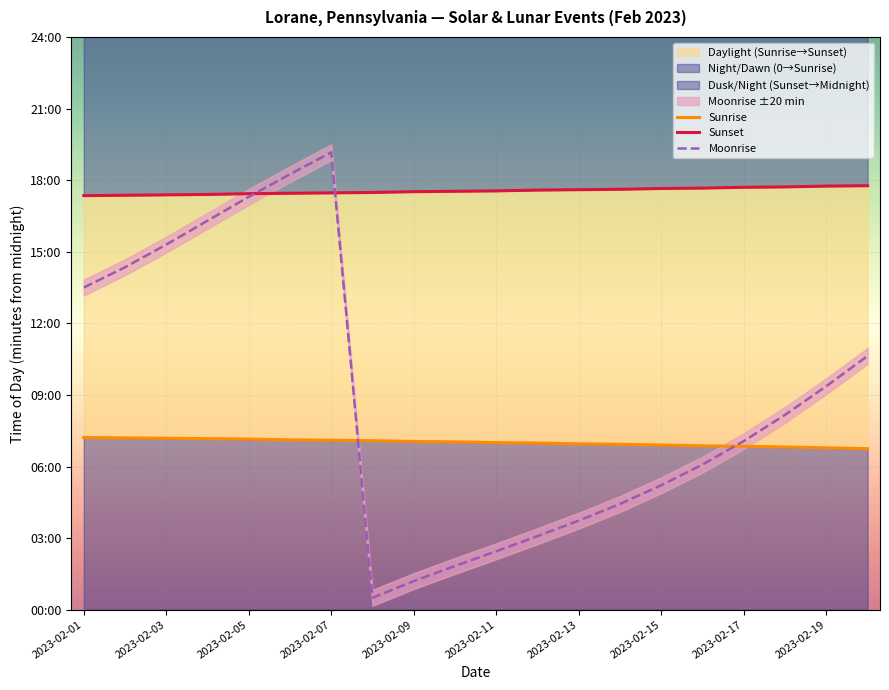

At which label does Sunset reach its minimum?

2023-02-01